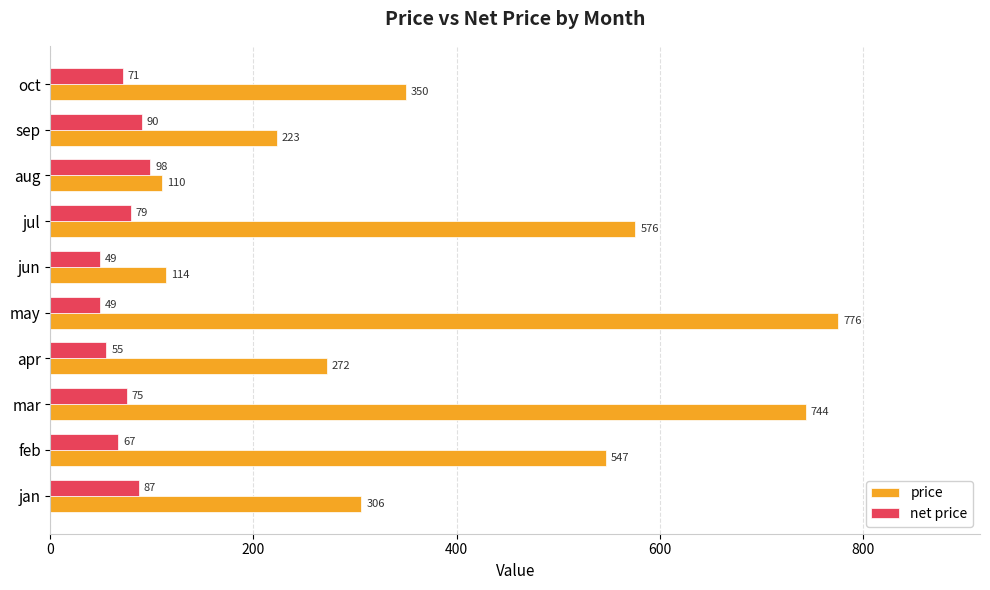

True or false: price has a value of 268 at jul.

False